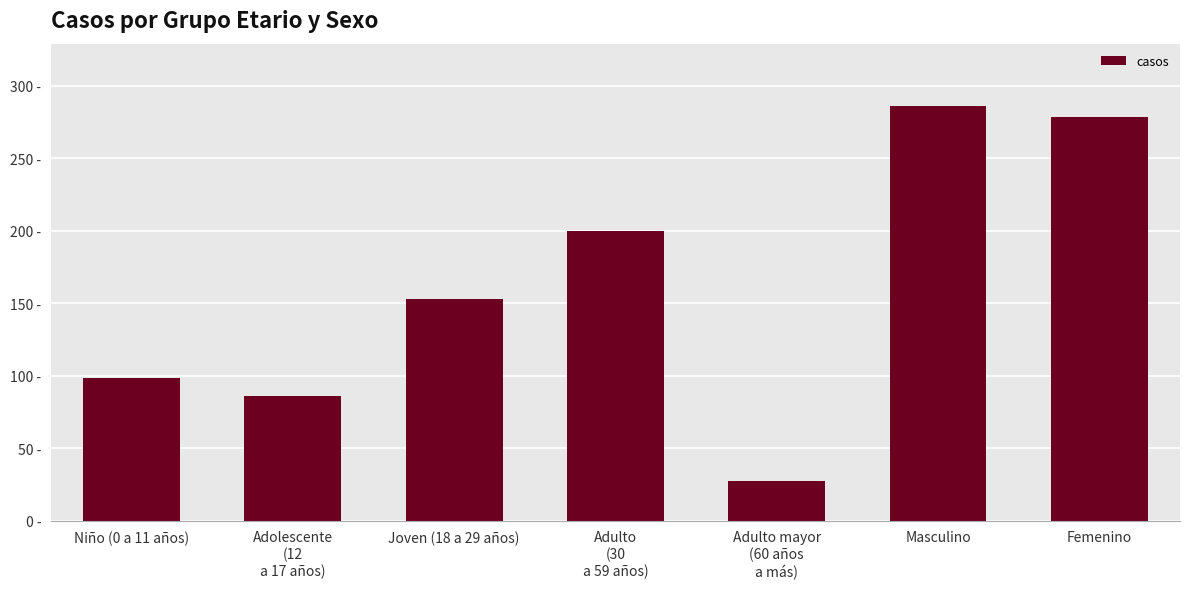

At which label is the value closest to 156?

Joven (18 a 29 años)